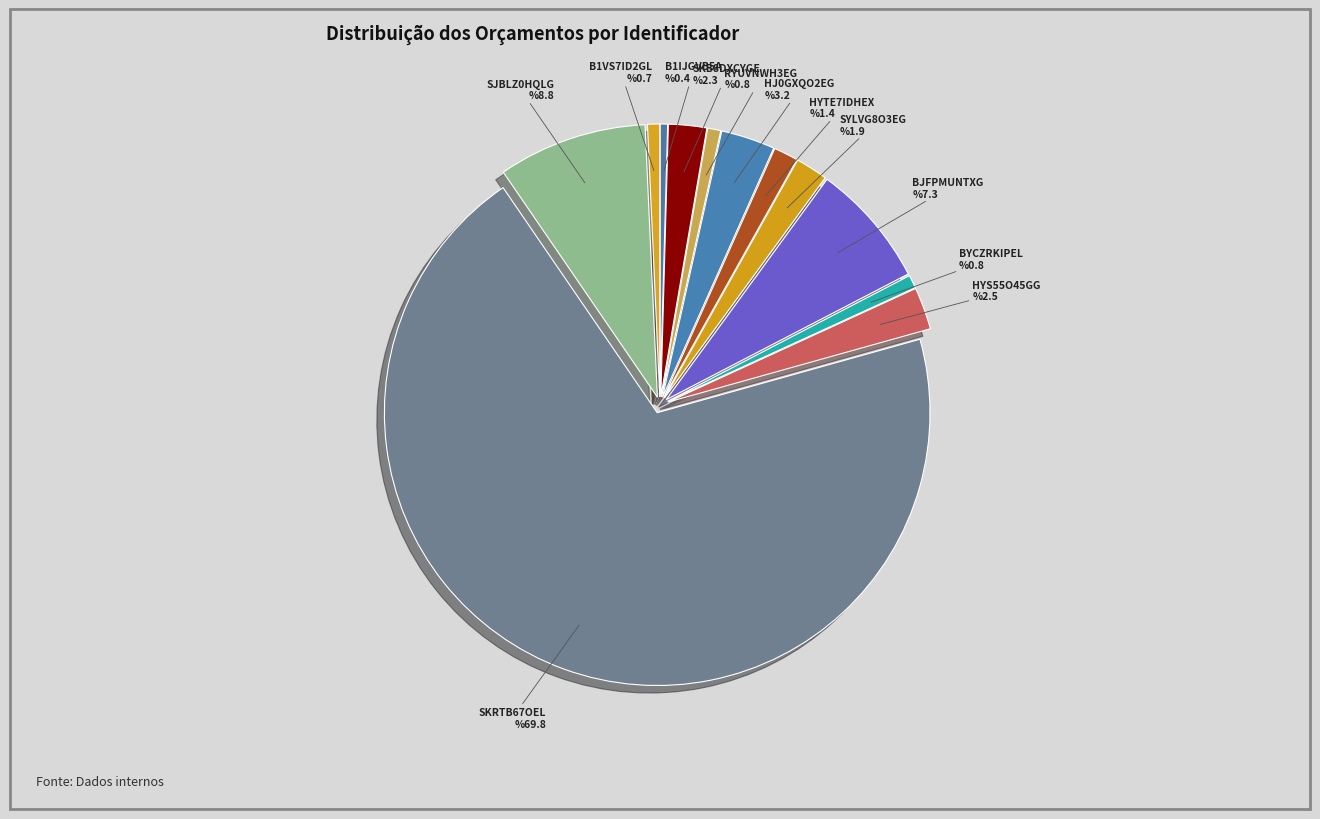

What is the majority slice?

SKRTB67OEL